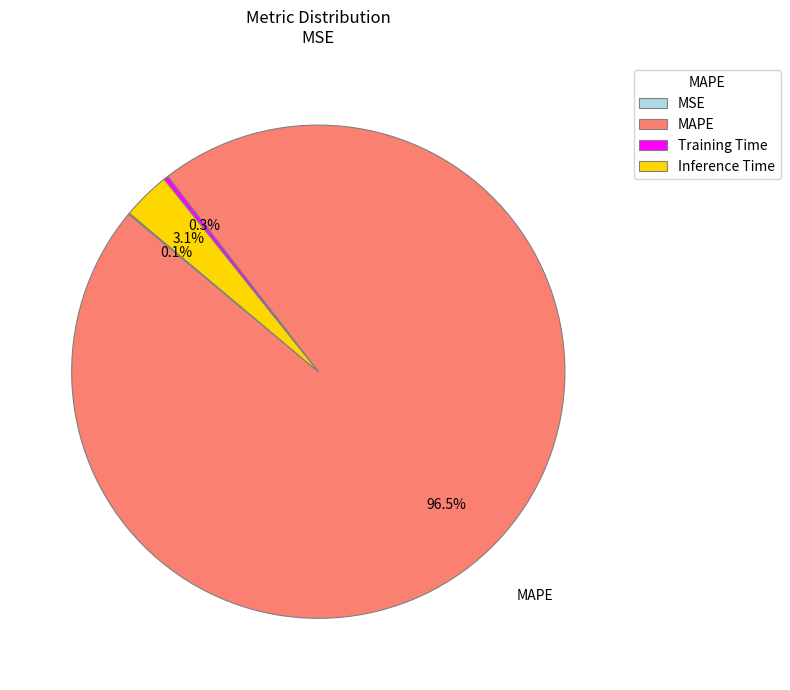

To the nearest percent, what is the difference between the largest and smallest slice percentages?

96%